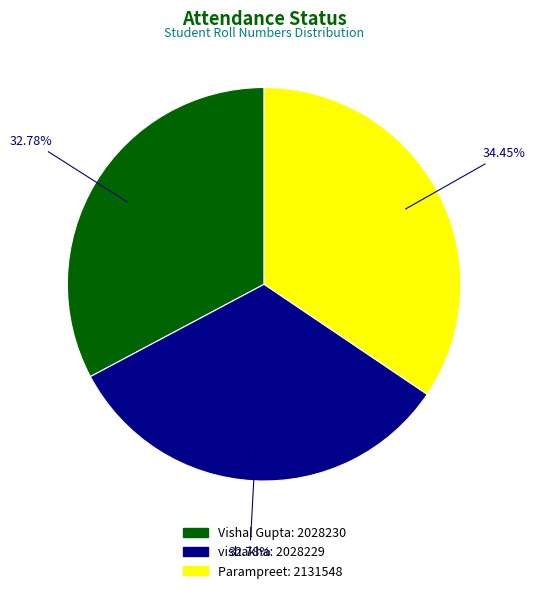

What percentage do Vishal Gupta and vishakha together represent?

65.6%